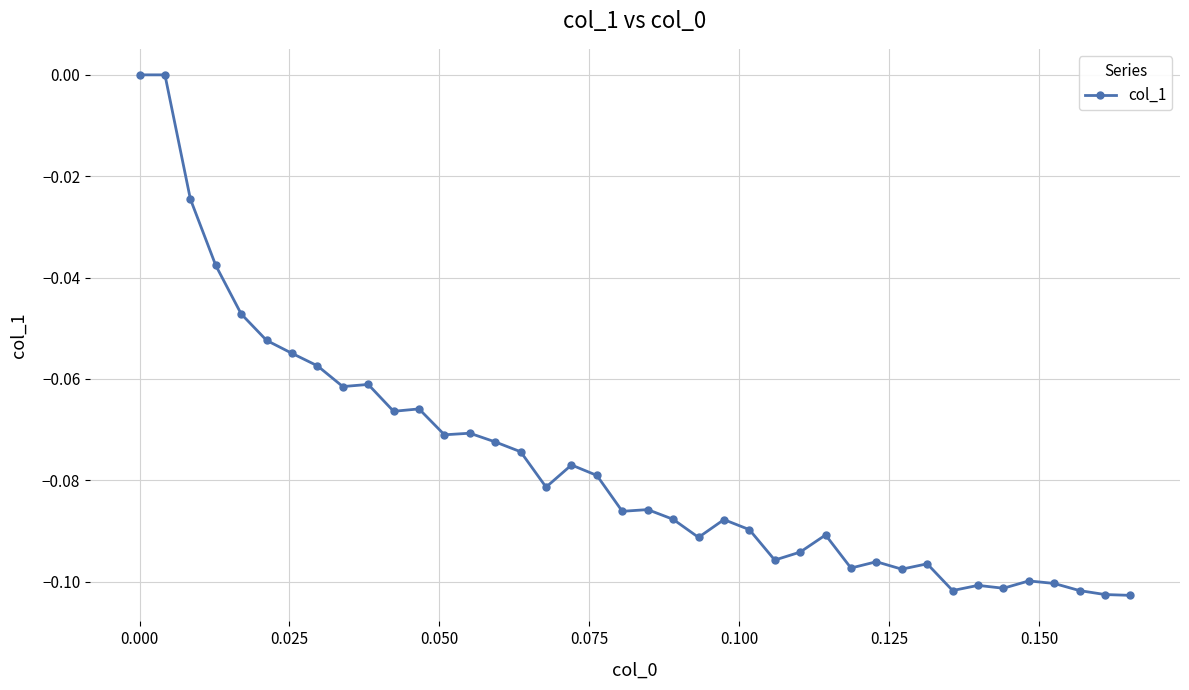

What is the sum of all values?

-3.1